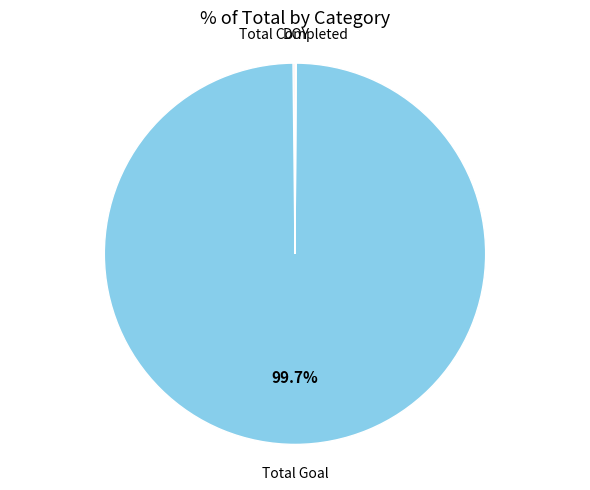

True or false: Total Goal accounts for 100% of the total.

True